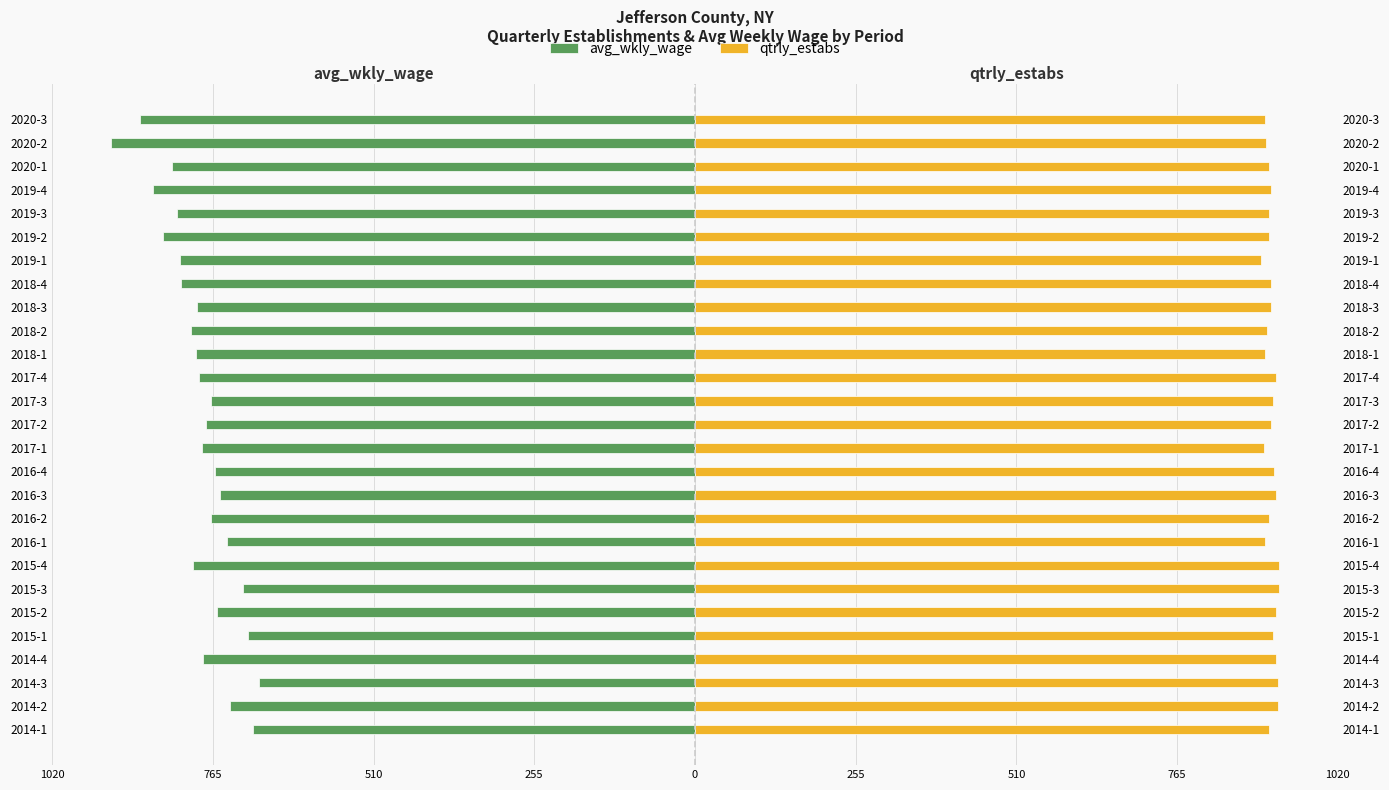

How many bars are there in each group?

2